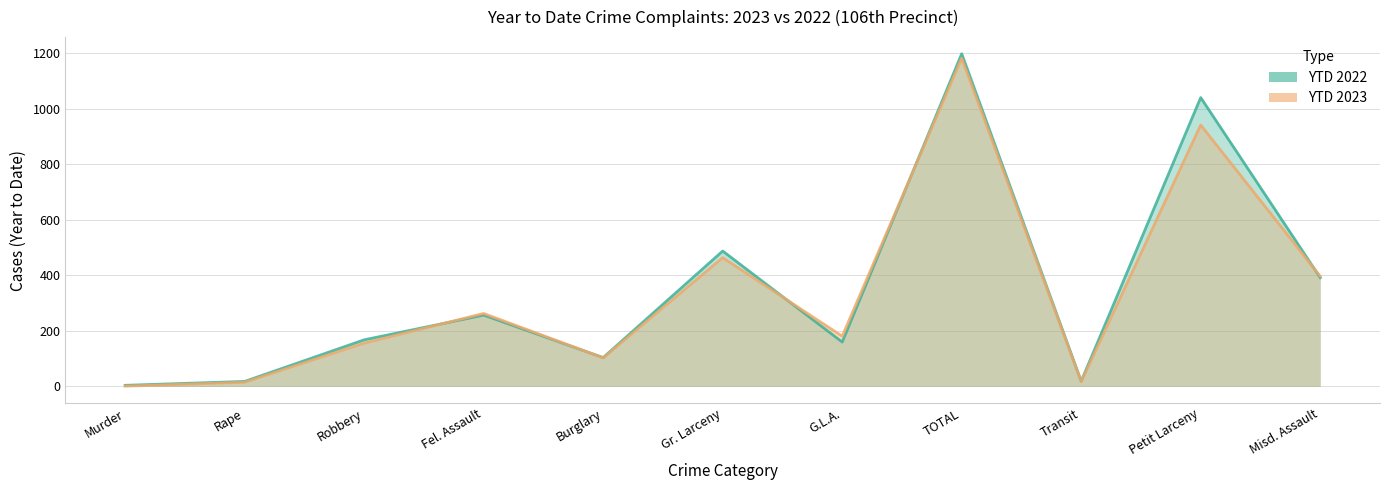

Which series changed the most between Robbery and Misd. Assault?

YTD 2023